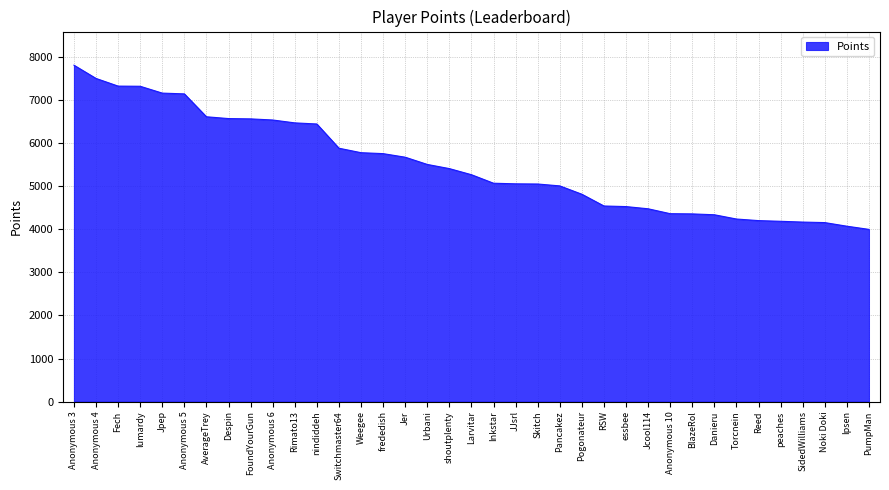

What is the difference between the second highest and minimum values?

3509